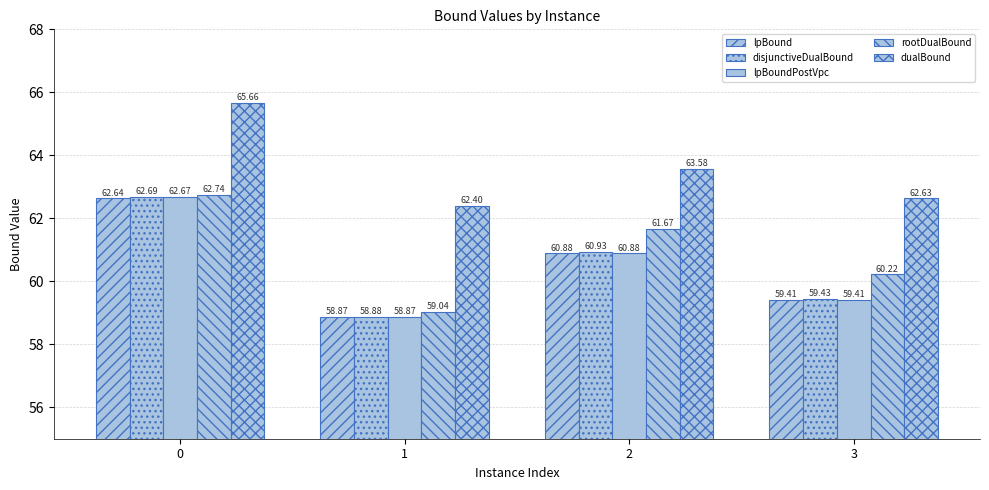

What is the spread (max minus min) of values at 3?

3.2